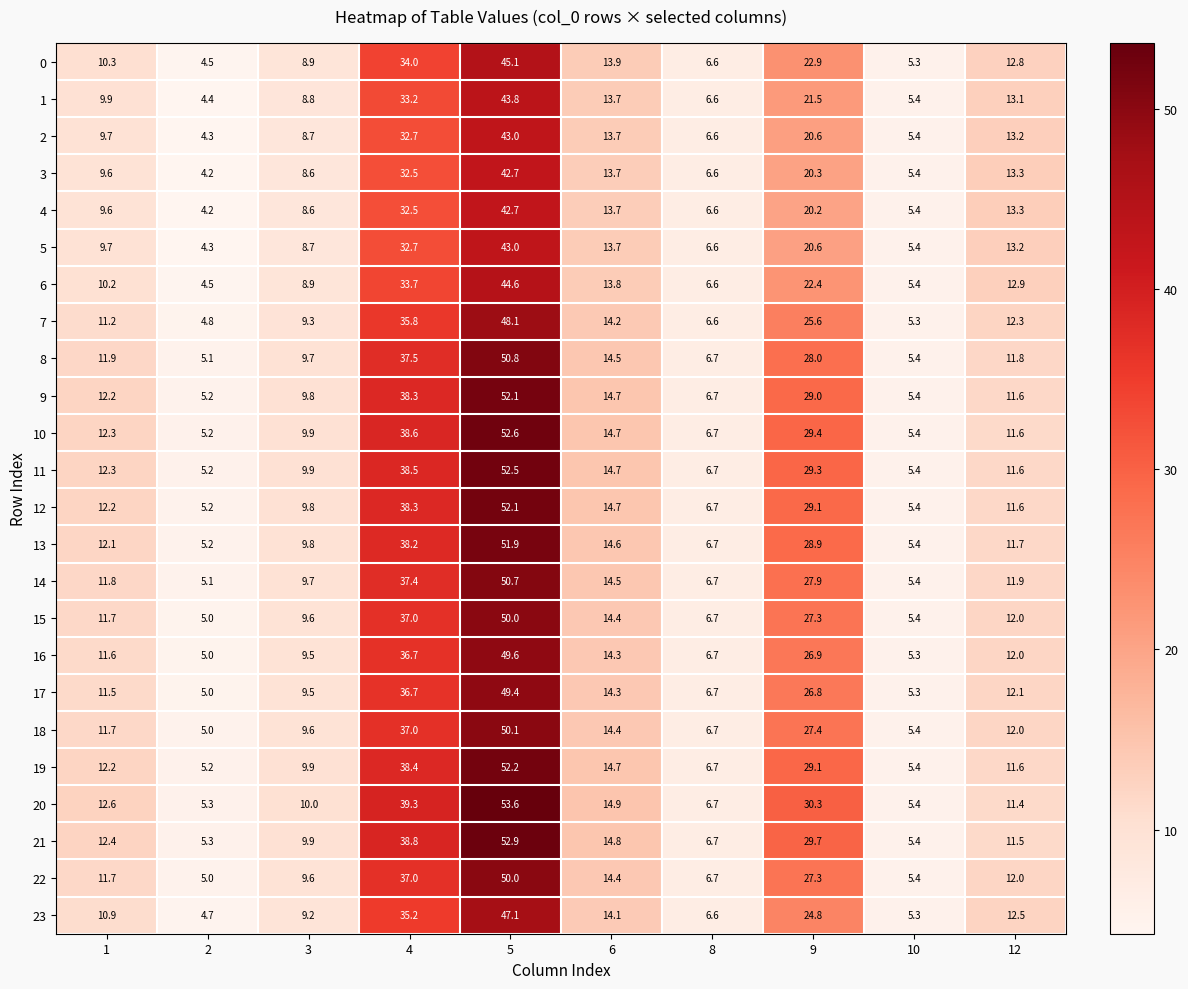

Is it true that 16 equals 8.9 at 9?

False